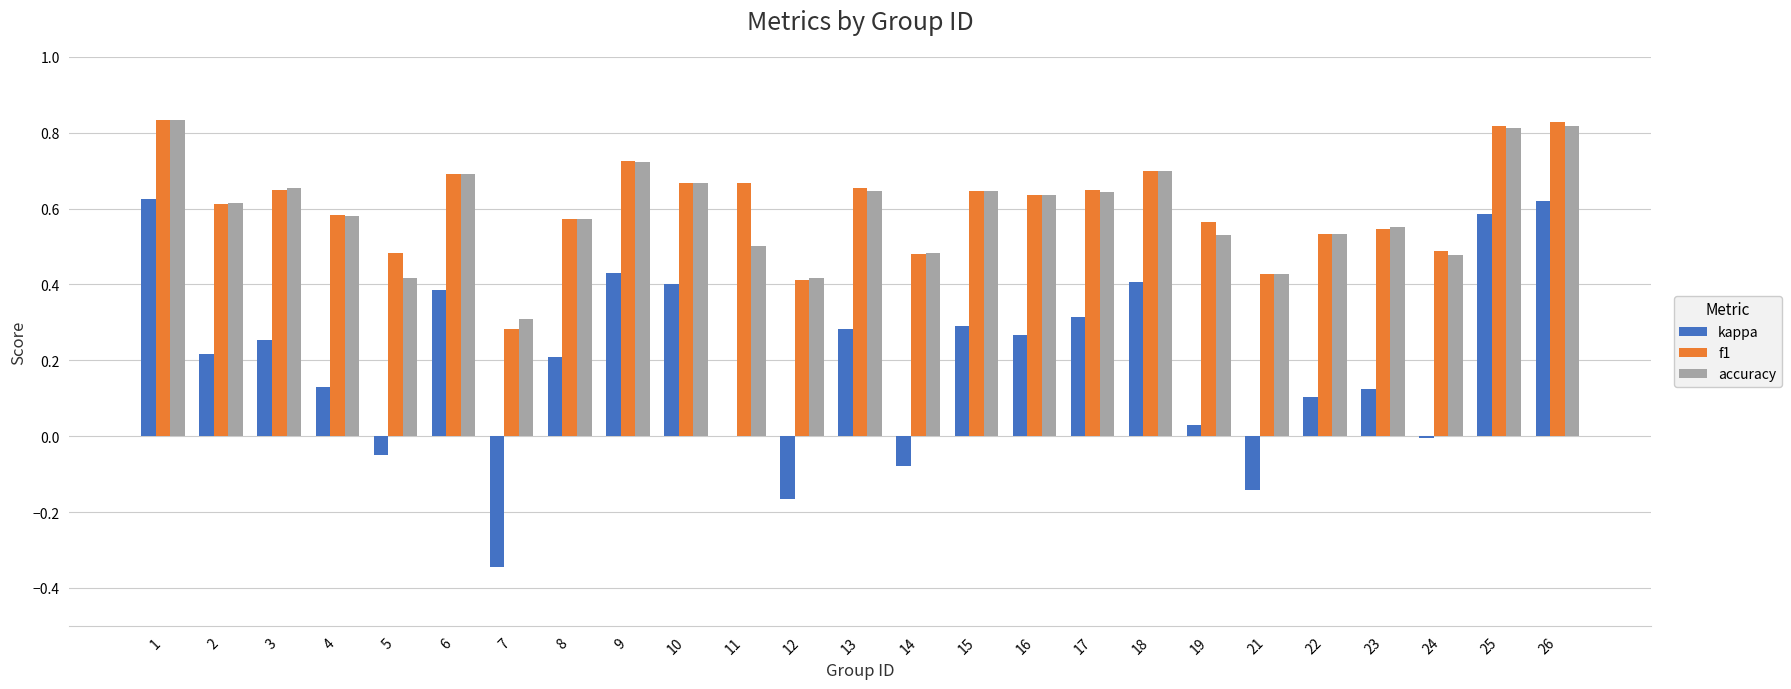

How many series are shown in this chart?

3